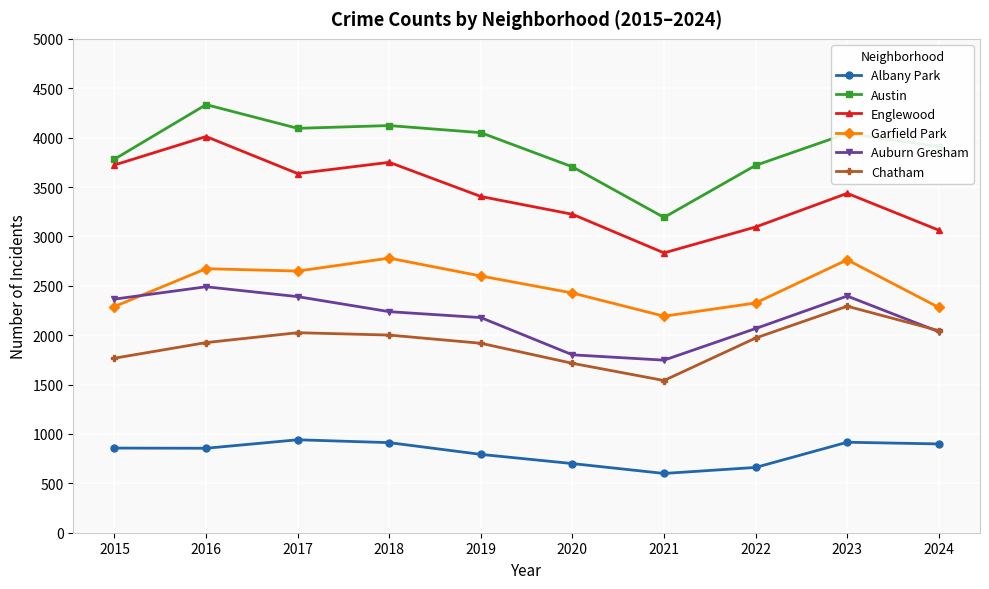

Which series changed the most between 2018 and 2020?

Englewood